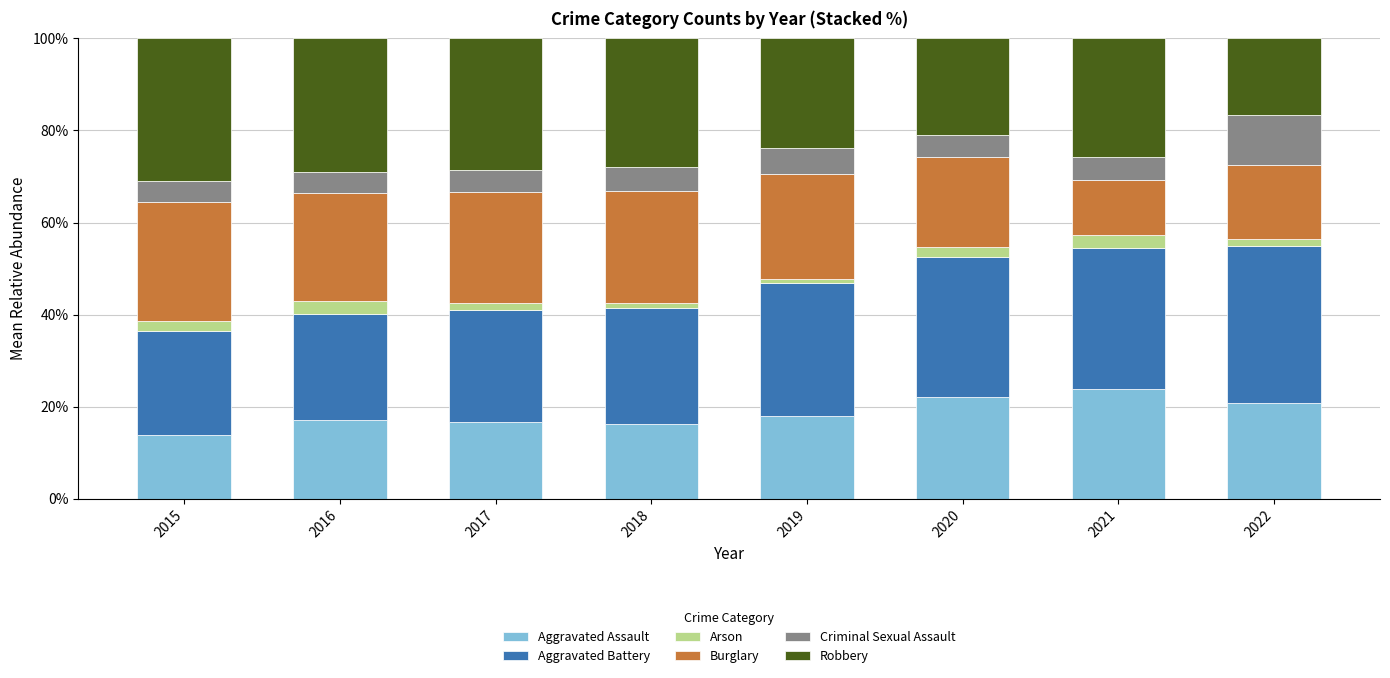

What are all the series names shown in the legend?

Aggravated Assault, Aggravated Battery, Arson, Burglary, Criminal Sexual Assault, Robbery